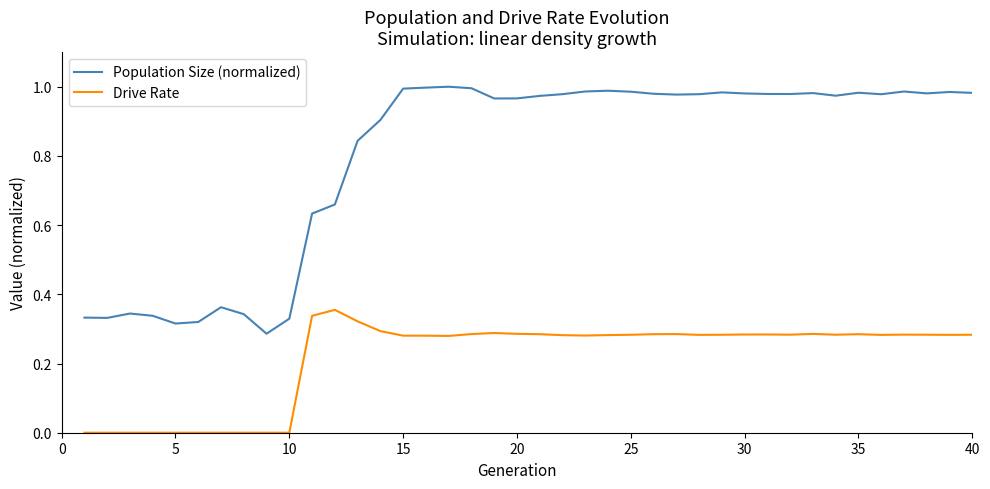

Which series has the largest range (max minus min)?

Population Size (normalized)